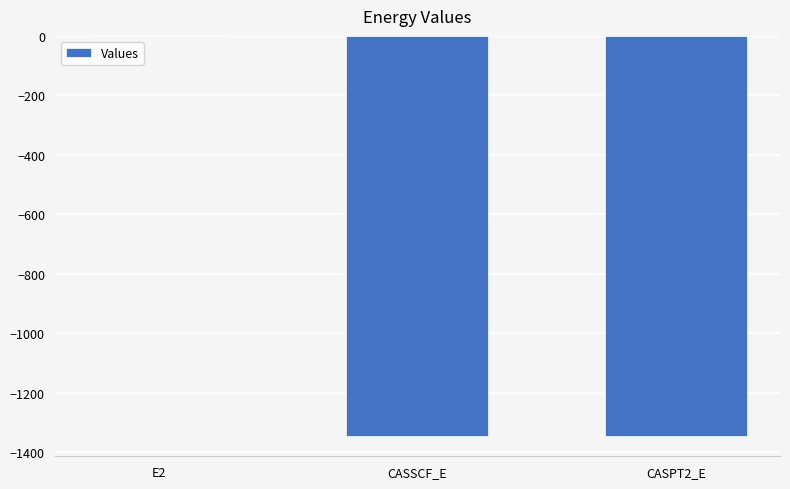

The value at CASPT2_E is -2094.6. True or false?

False